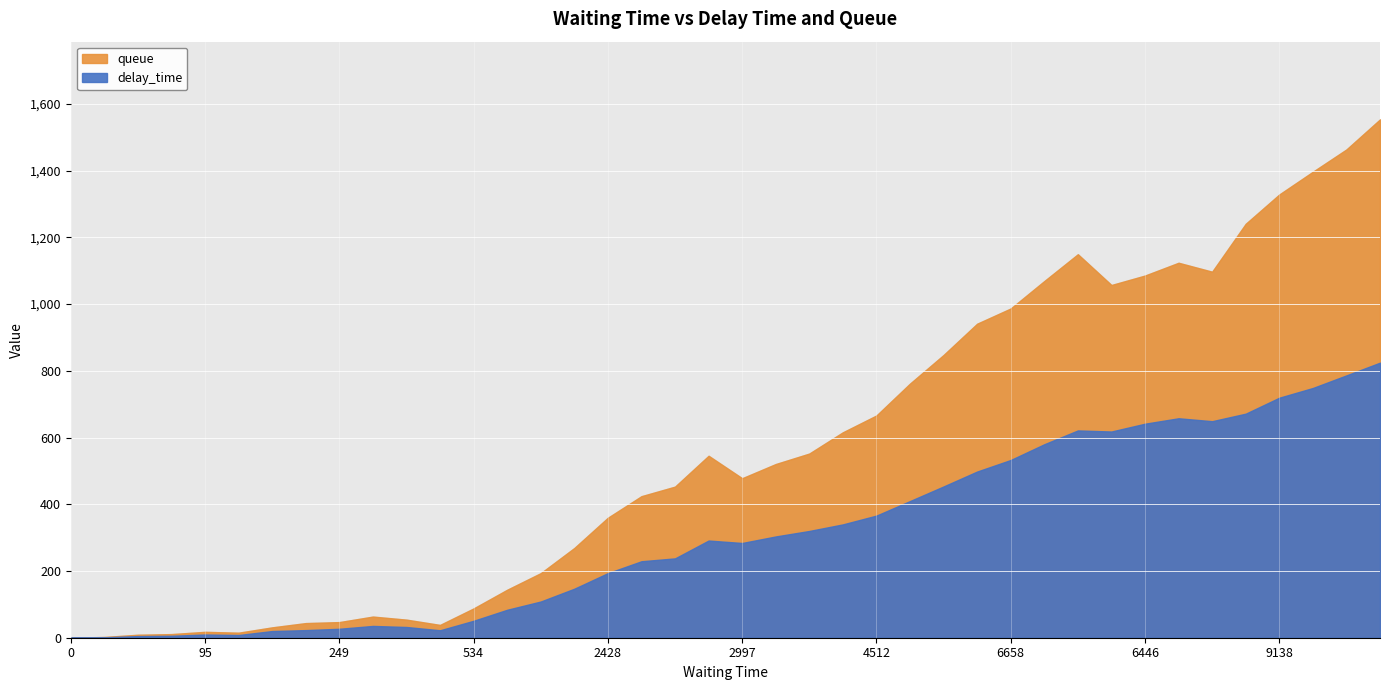

How many positive values does the delay_time series have?

39